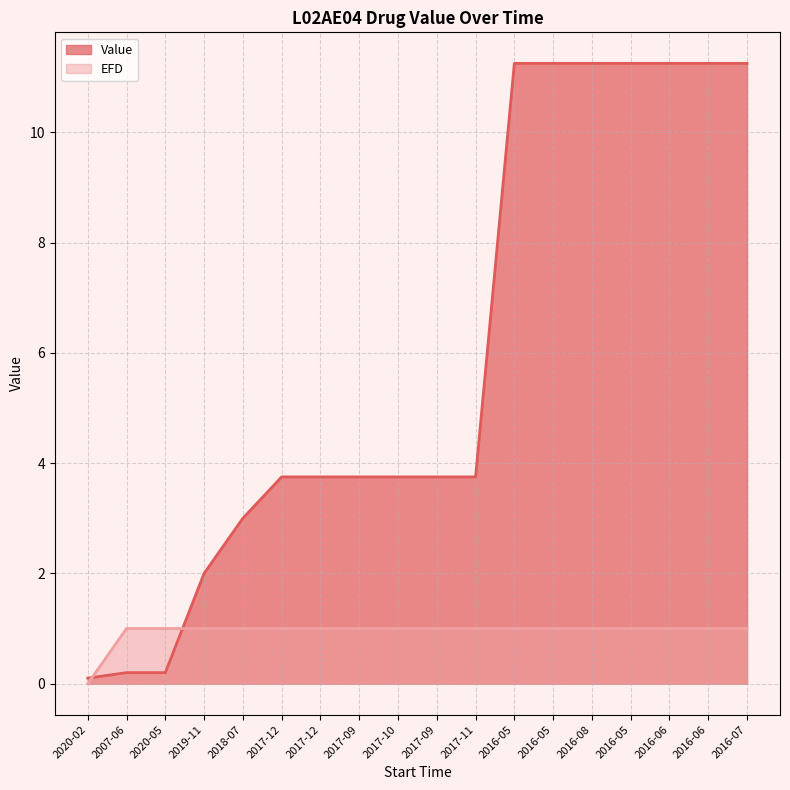

Which series ends up on top after the final intersection of EFD and Value?

Value